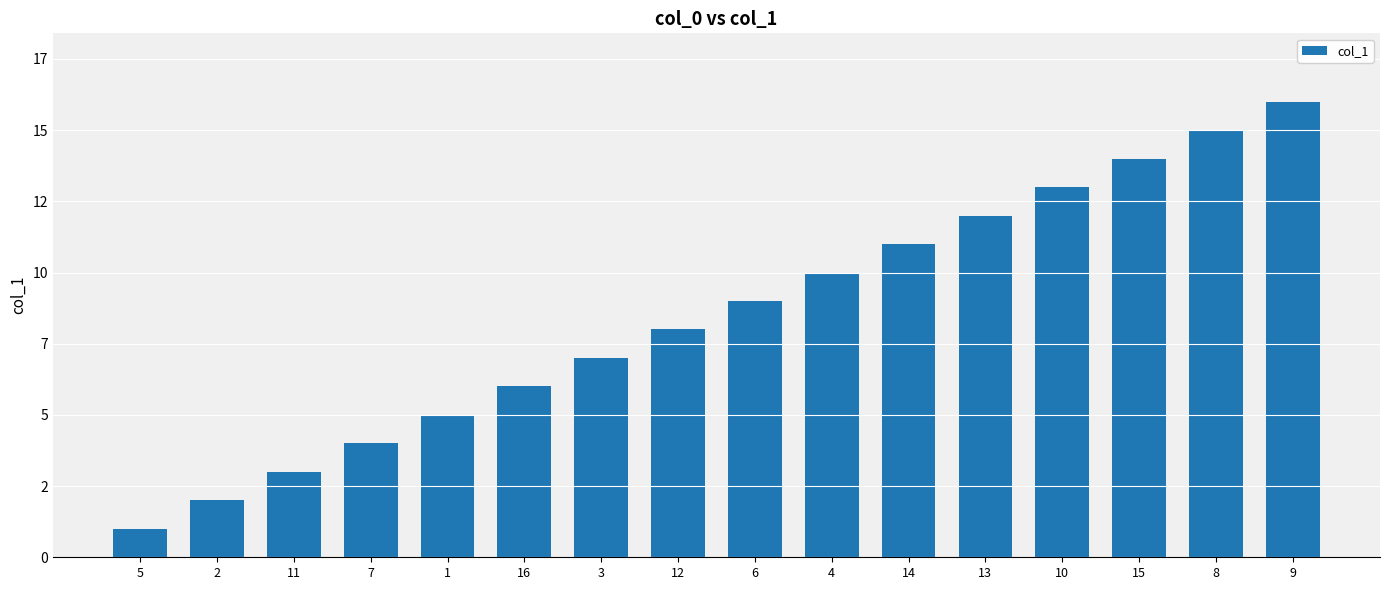

Does the chart contain any negative values?

No